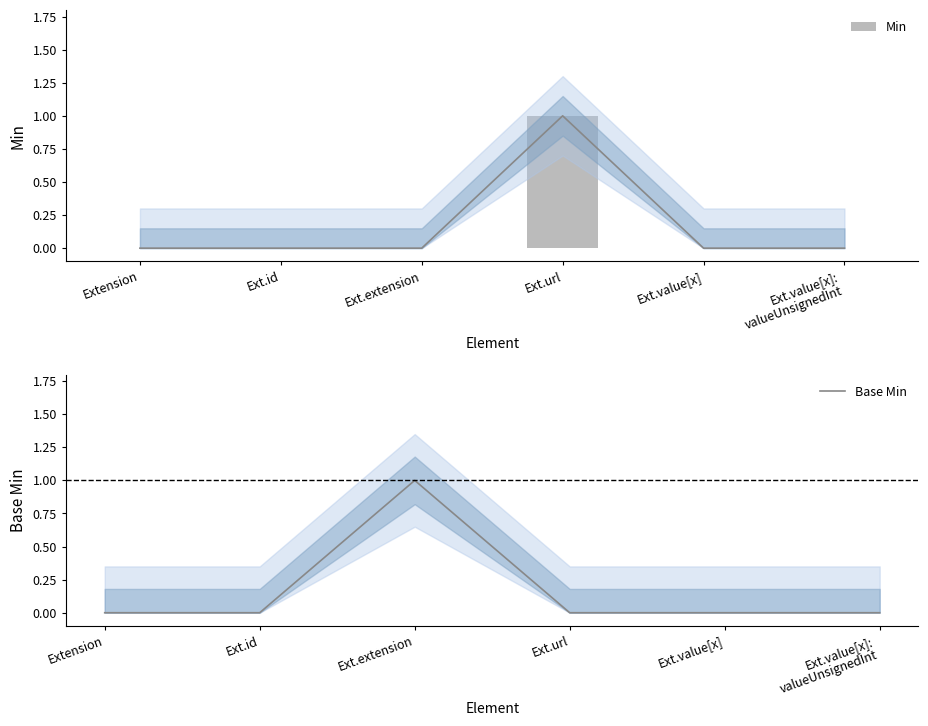

The value of Min at Extension is 0. True or false?

True